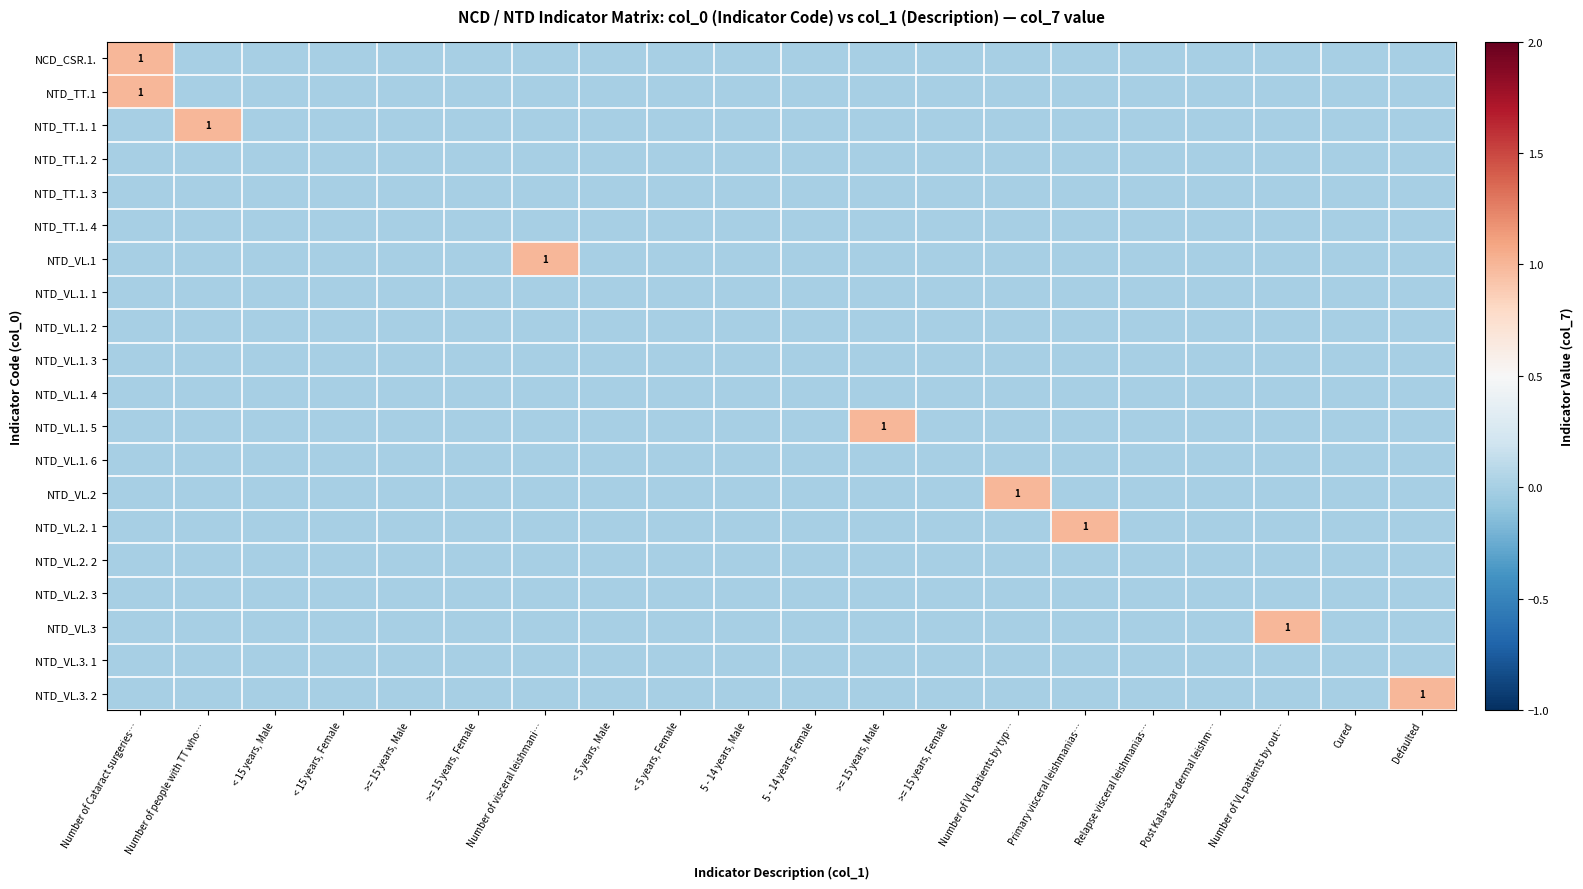

Which series has the largest range (max minus min)?

NCD_CSR.1.